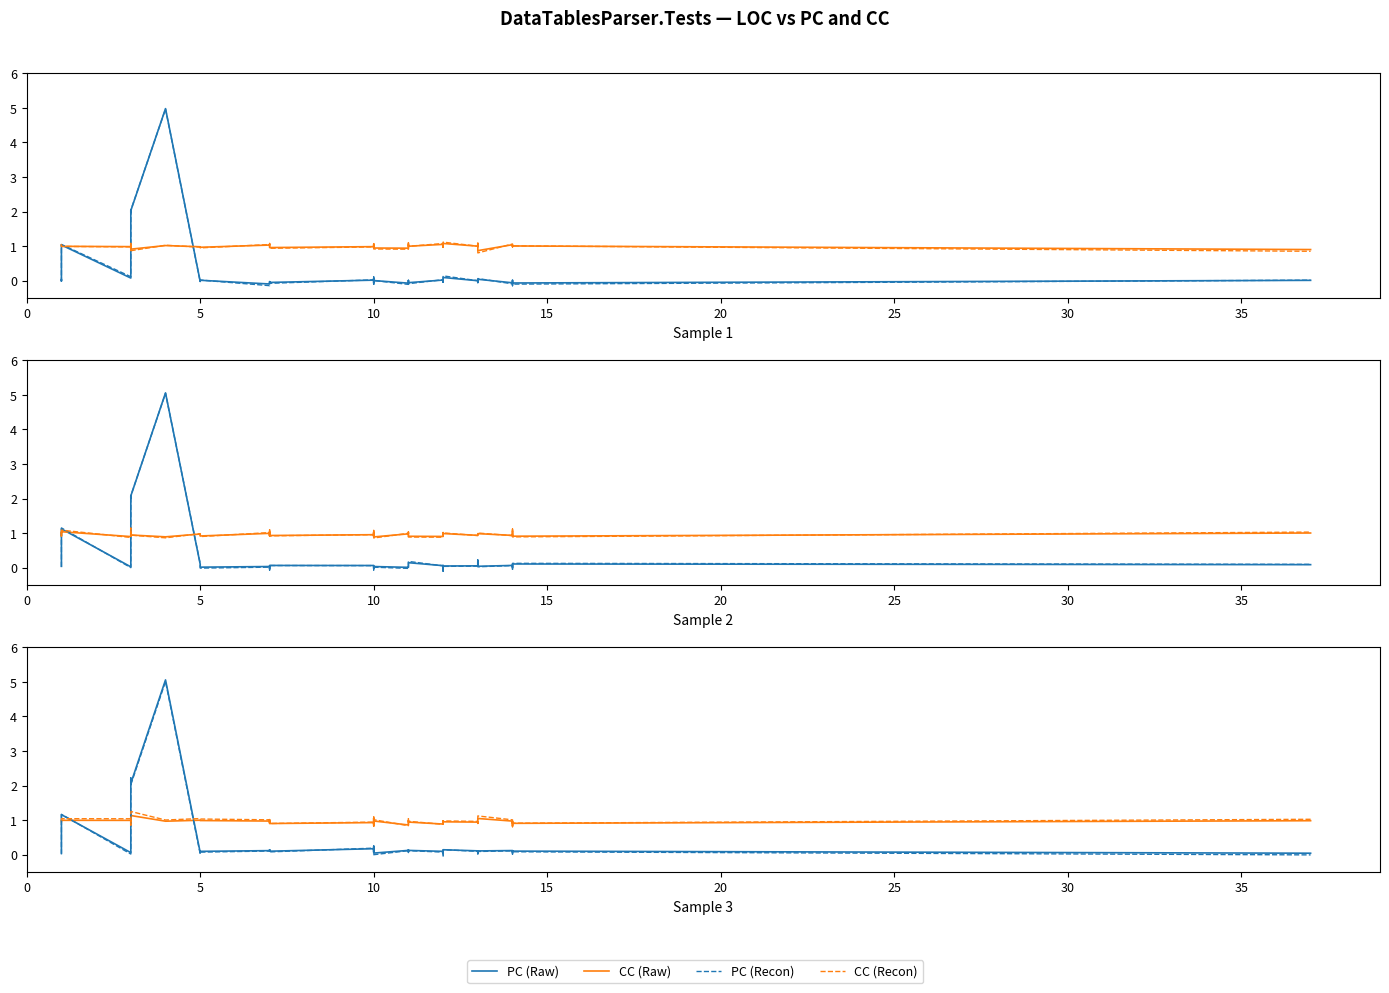

What is the value of the CC (Recon) point at the 29th from the left?

0.9